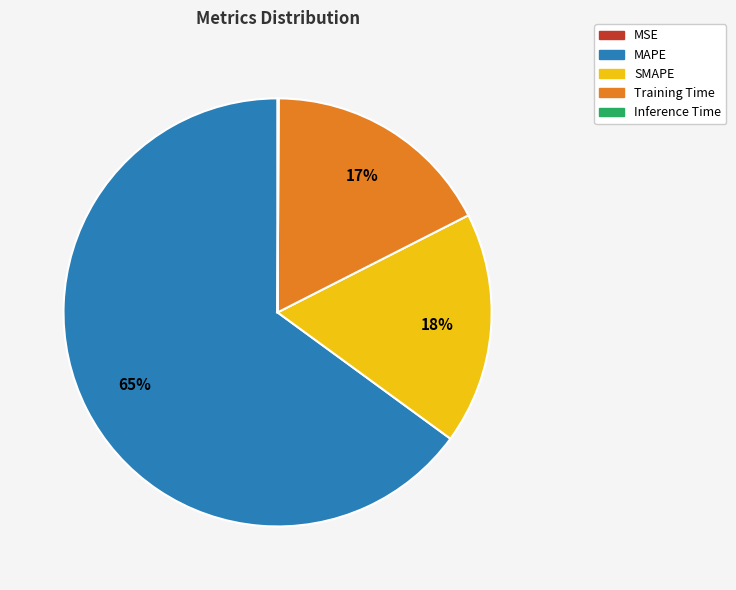

Which has a higher value, MAPE or Training Time?

MAPE